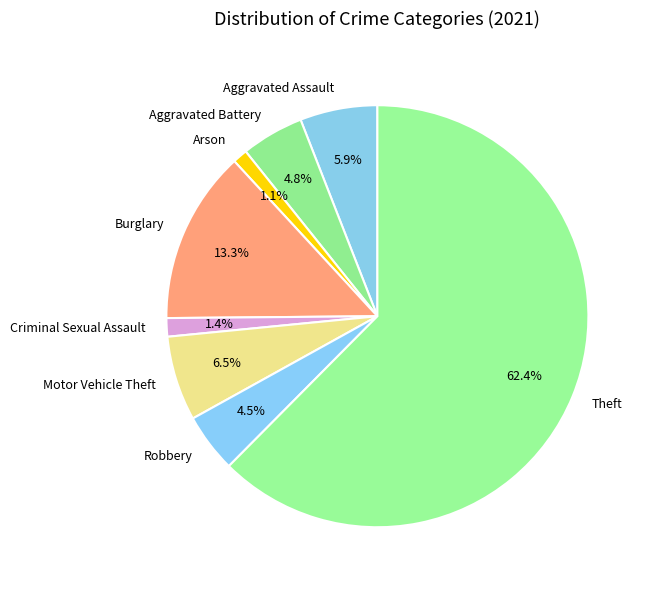

Which slice is the largest?

Theft